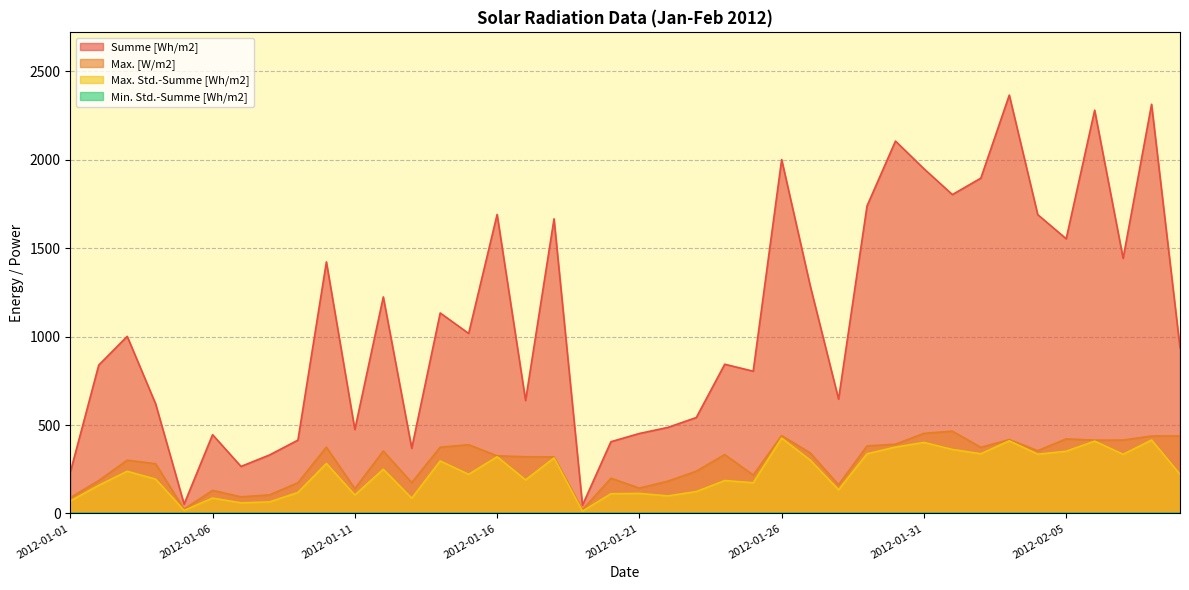

What is the average value of the Max. [W/m2] series?

285.1